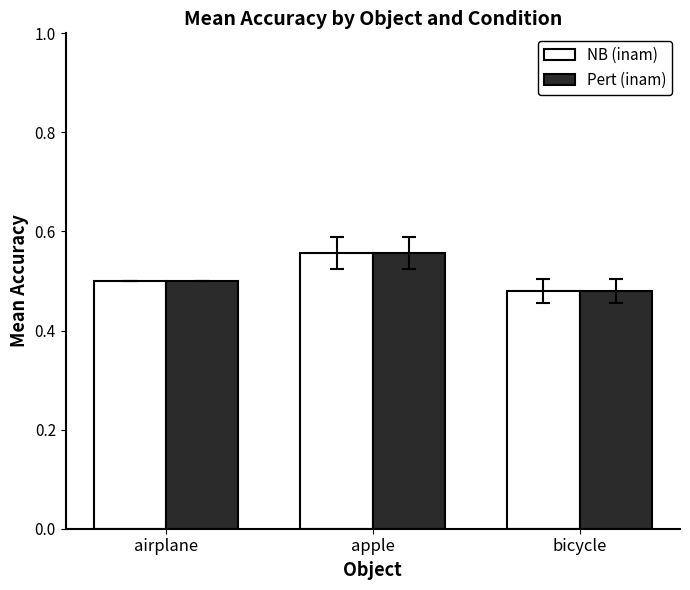

What is the label of the 2nd bar from the left?

apple